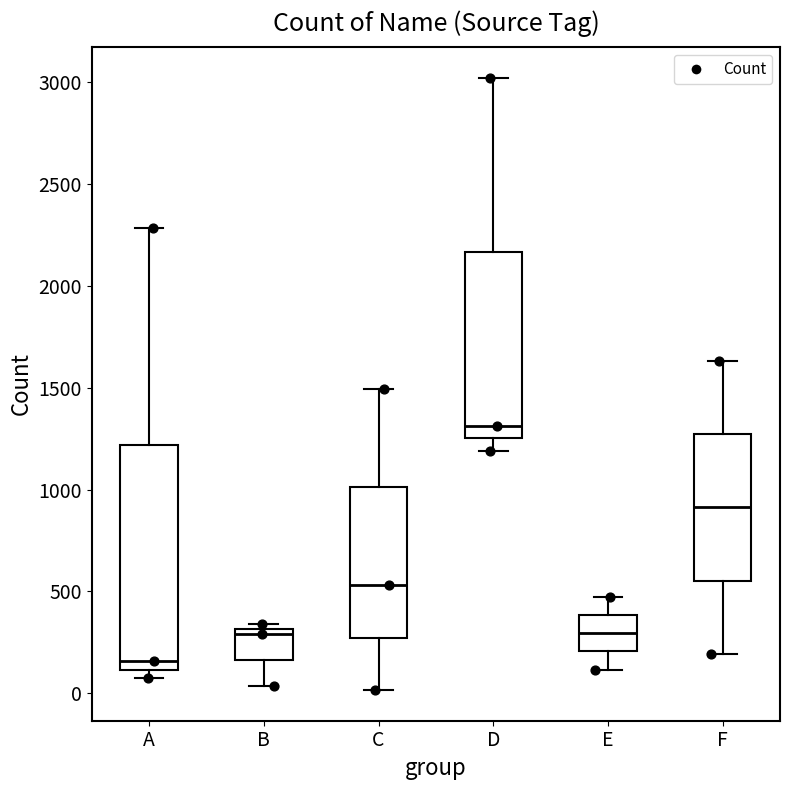

Reading left to right, transcribe this box plot: for each box, give where its median line is, the range the box spans, and where its two whiskers end, as read against the y-axis. The values are not printed on the chart, so give them approximately, as read against the axis.

A: median 150, box 100 to 1200, whiskers 50 to 2300
B: median 300 (just below the box's upper edge), box 150 to 300, whiskers 50 to 350
C: median 550, box 250 to 1000, whiskers 0 to 1500
D: median 1300, box 1250 to 2150, whiskers 1200 to 3000
E: median 300, box 200 to 400, whiskers 100 to 450
F: median 900, box 550 to 1250, whiskers 200 to 1650